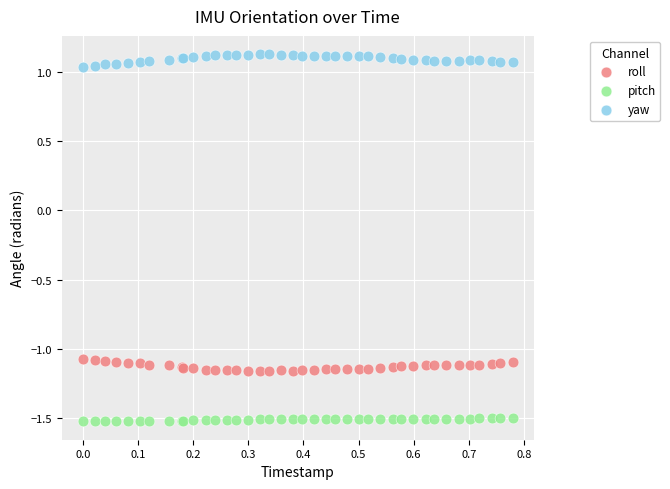

Which series contains the lowest Y value?

pitch